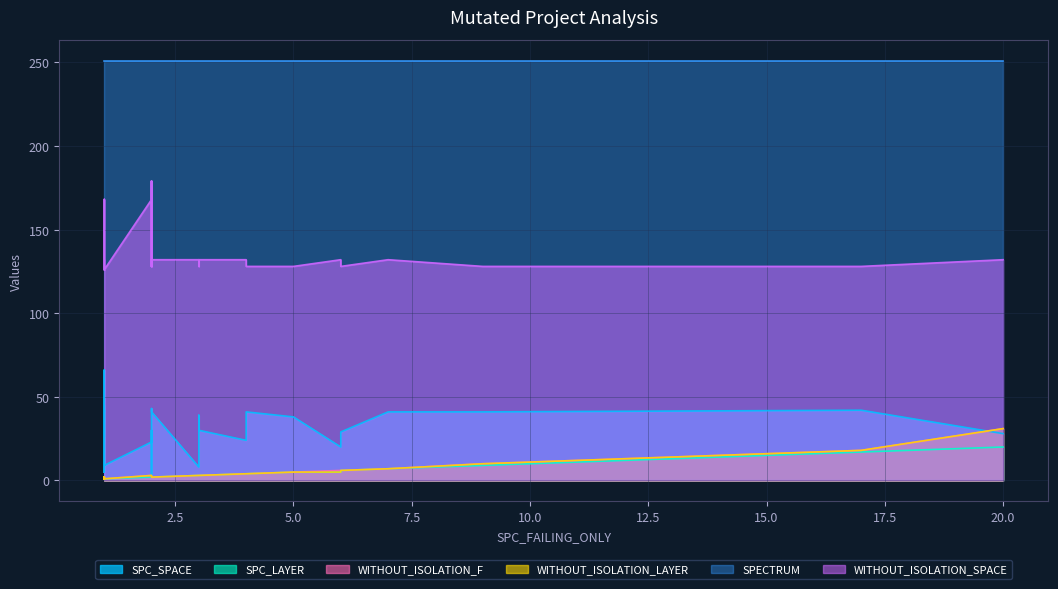

What is the difference between the maximum and minimum values in the WITHOUT_ISOLATION_SPACE series?

53